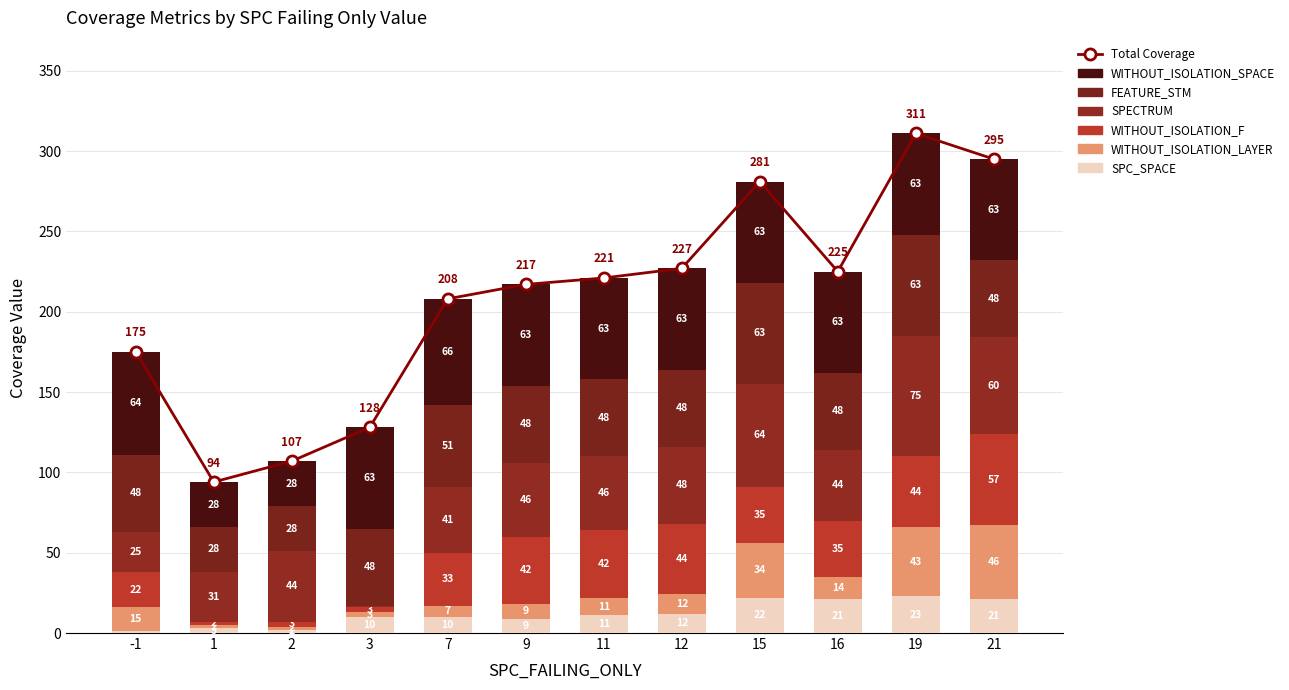

What is the average value of the WITHOUT_ISOLATION_F series?

30